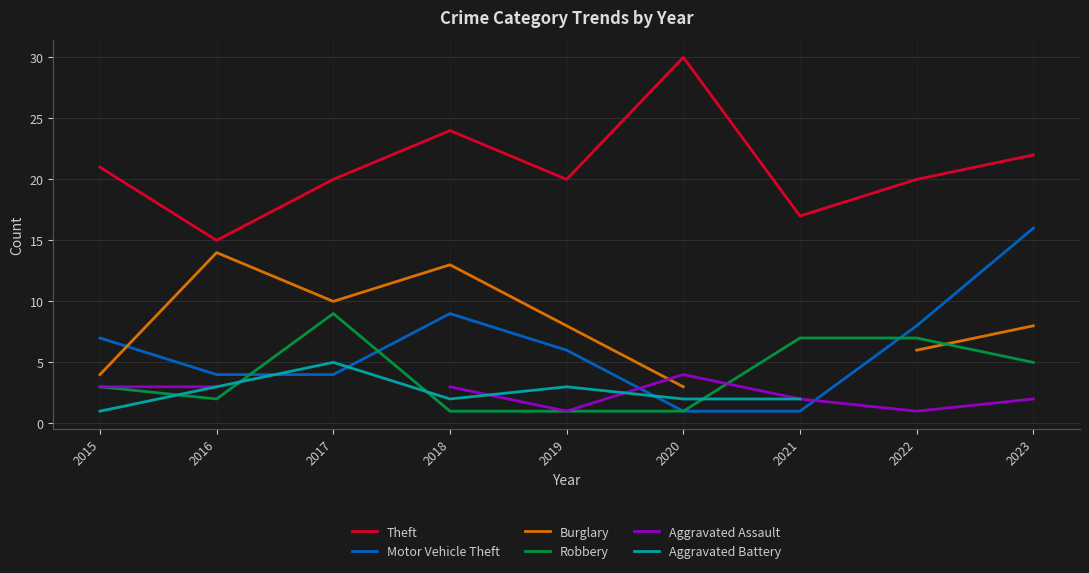

What are all the series names shown in the legend?

Theft, Motor Vehicle Theft, Burglary, Robbery, Aggravated Assault, Aggravated Battery